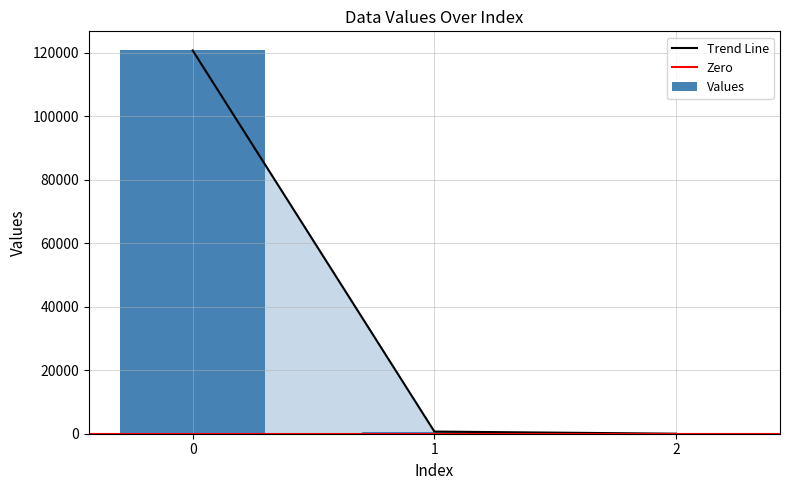

The value at 2 is 0.3. True or false?

False